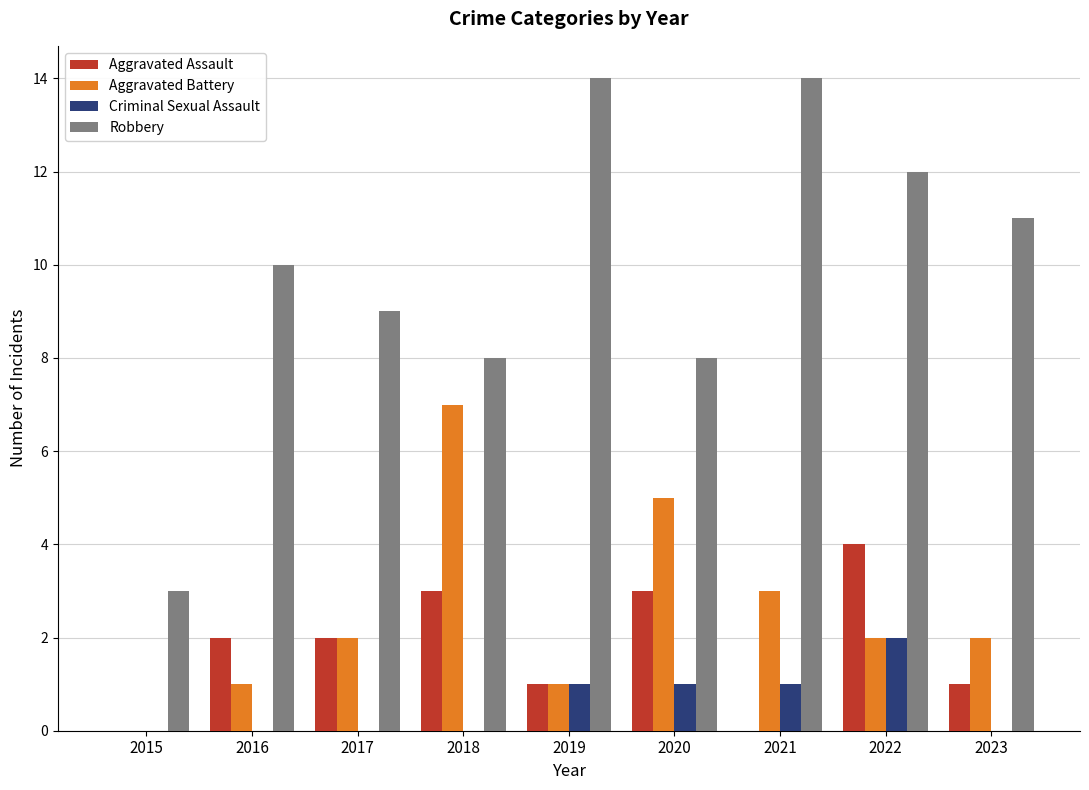

What is the sum of all Aggravated Battery values?

23